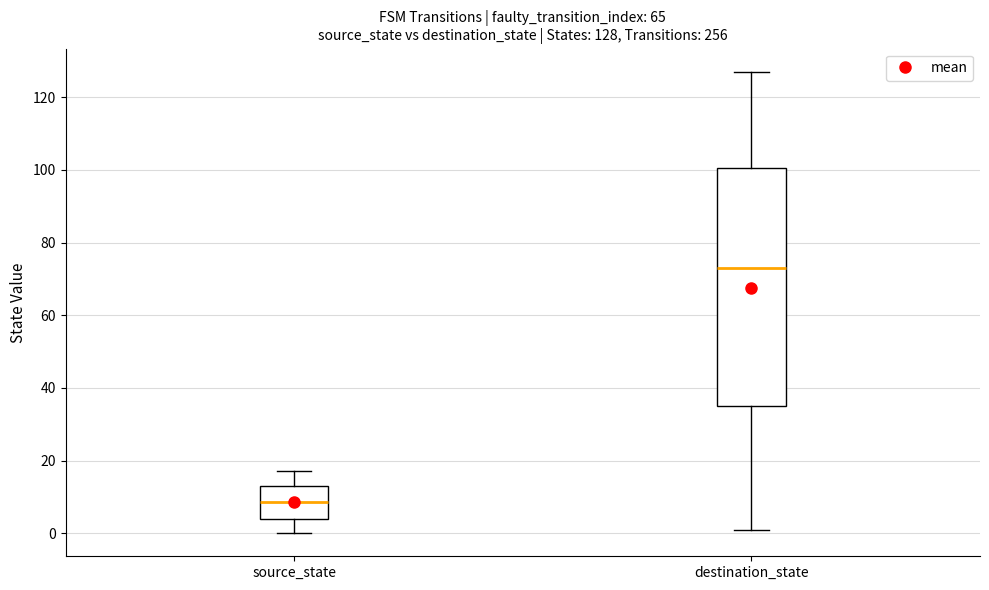

Which box is the tallest, from its lower edge to its upper edge?

destination_state